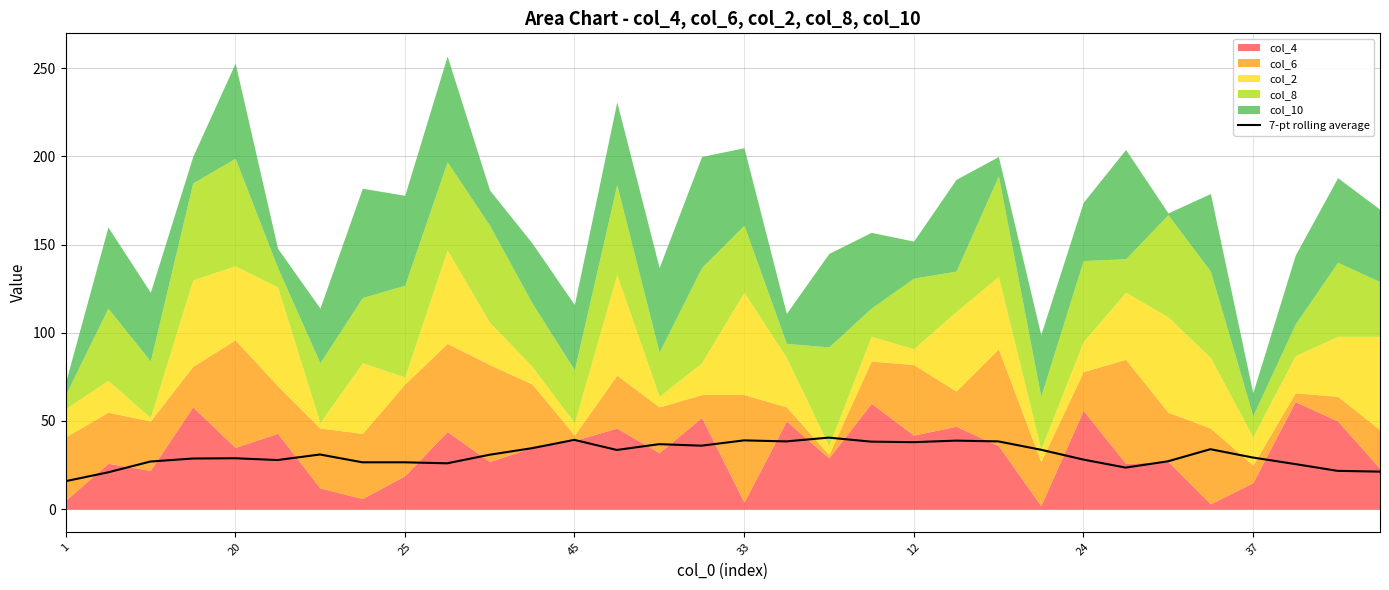

What is the minimum value for 7-pt rolling average?

15.9